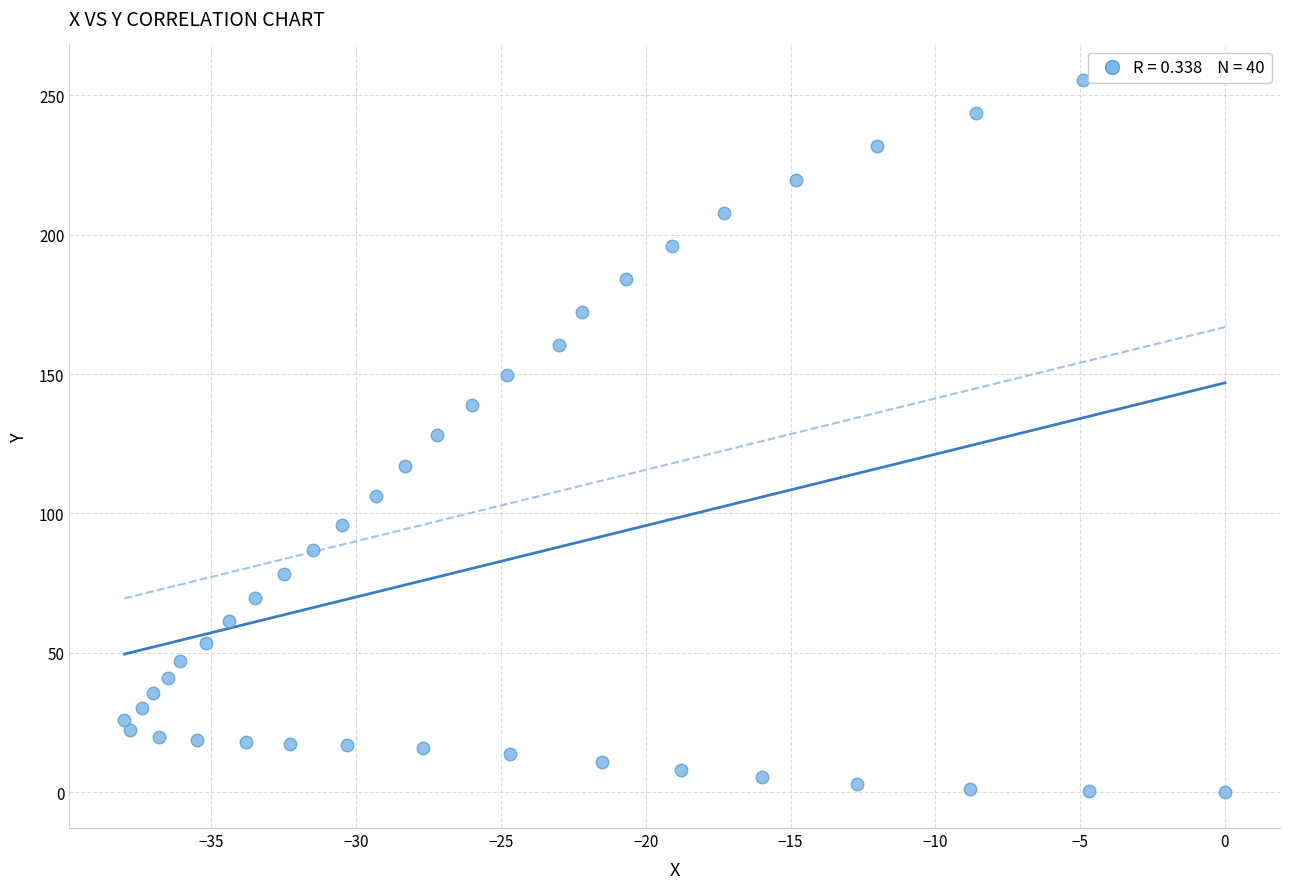

What is the range of X values (max minus min)?

38.0